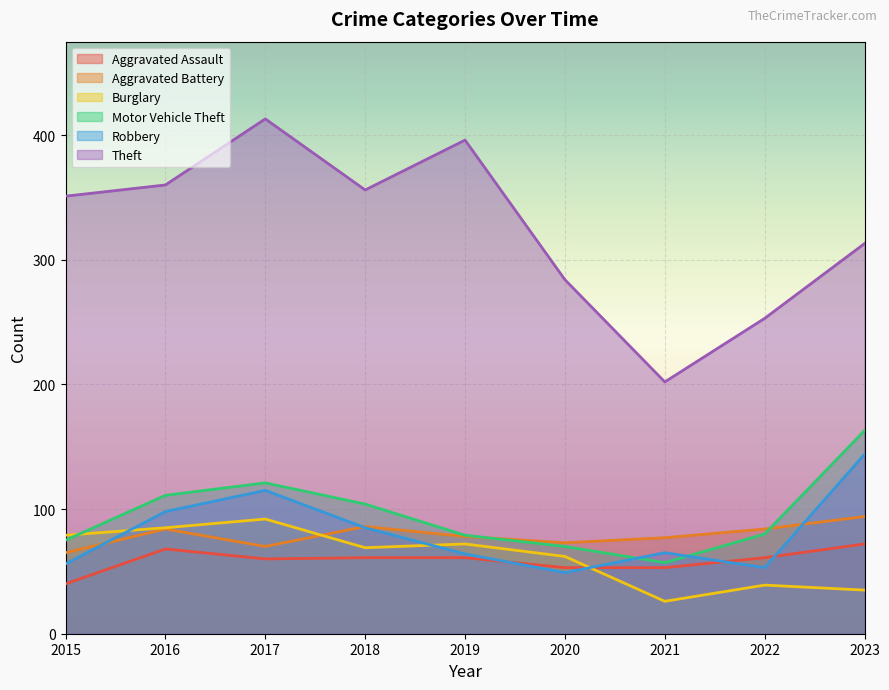

True or false: Aggravated Assault has more than 2 interior local peaks.

False